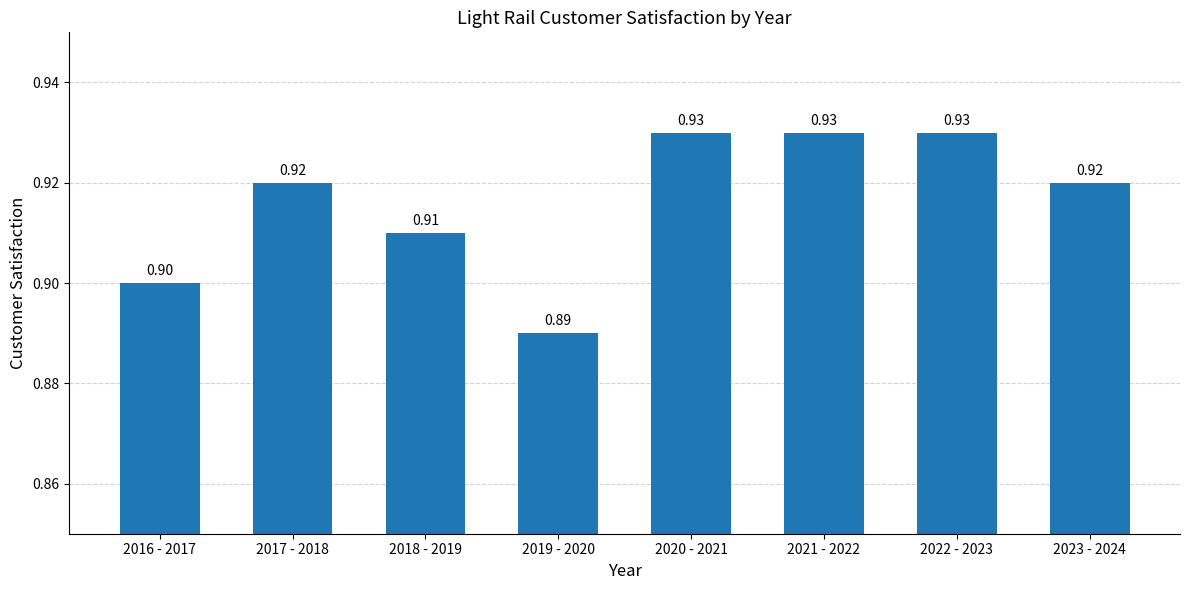

Reading left to right, extract all data points from this chart.

2016 - 2017=0.9	2017 - 2018=0.9	2018 - 2019=0.9	2019 - 2020=0.9	2020 - 2021=0.9	2021 - 2022=0.9	2022 - 2023=0.9	2023 - 2024=0.9